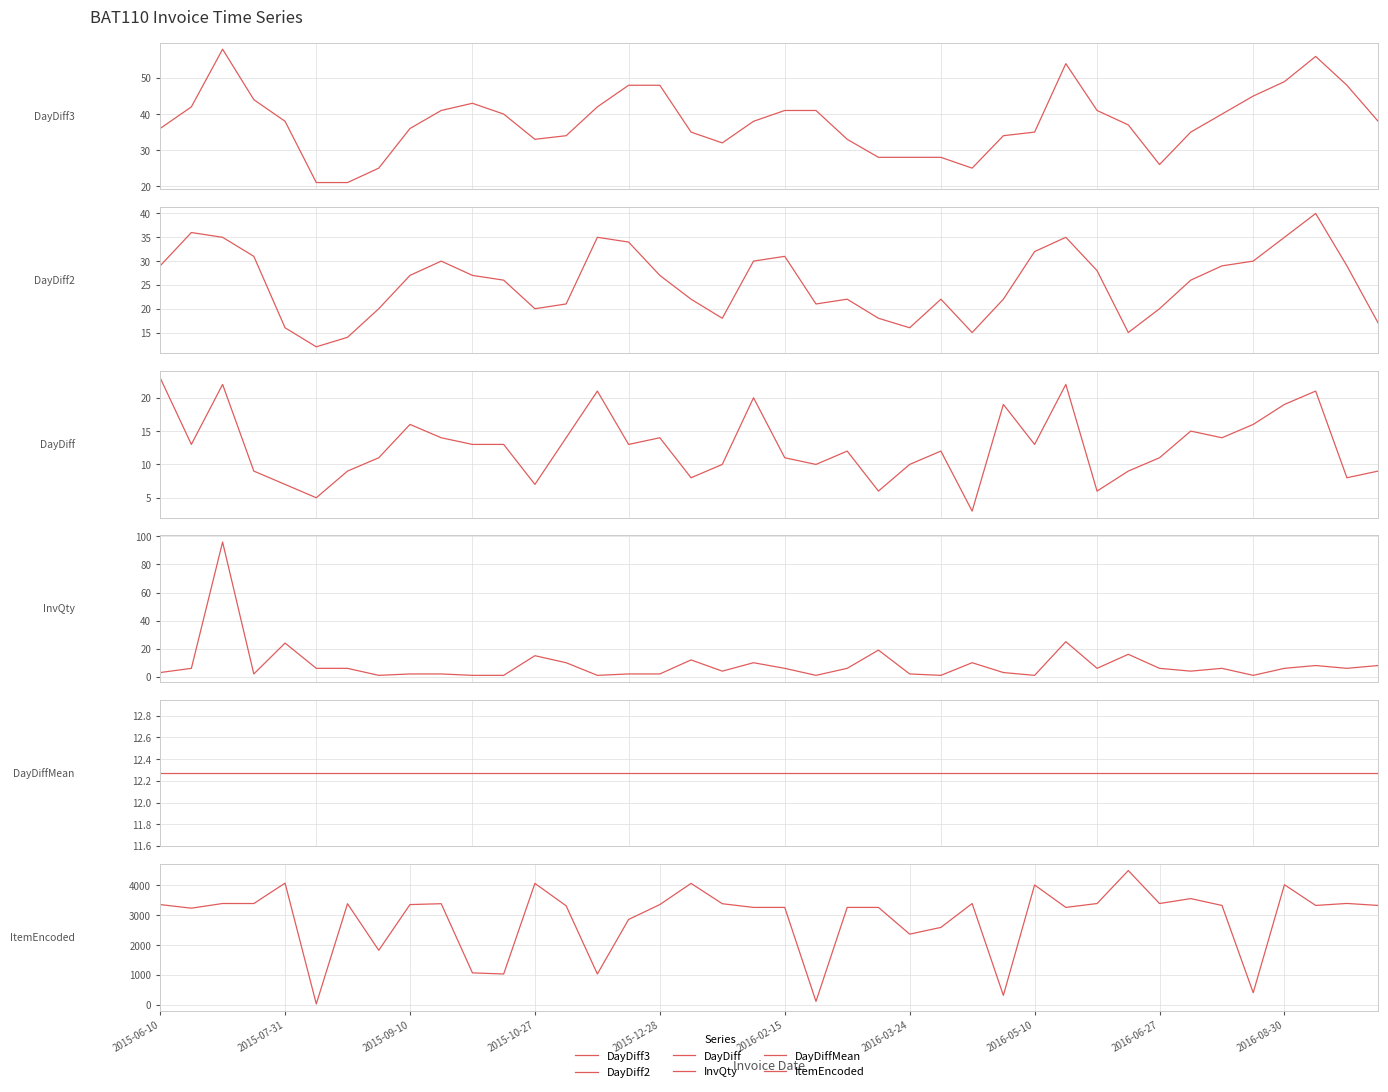

Rank the series at 34 from lowest to highest value.

InvQty, DayDiffMean, DayDiff, DayDiff2, DayDiff3, ItemEncoded